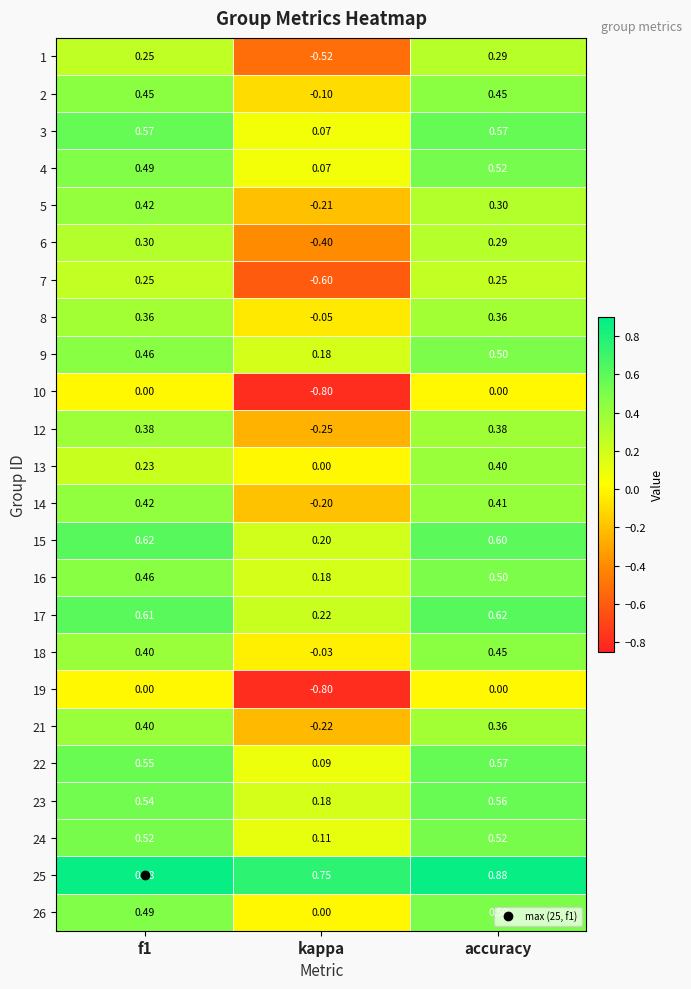

Which series has the widest spread of values?

7